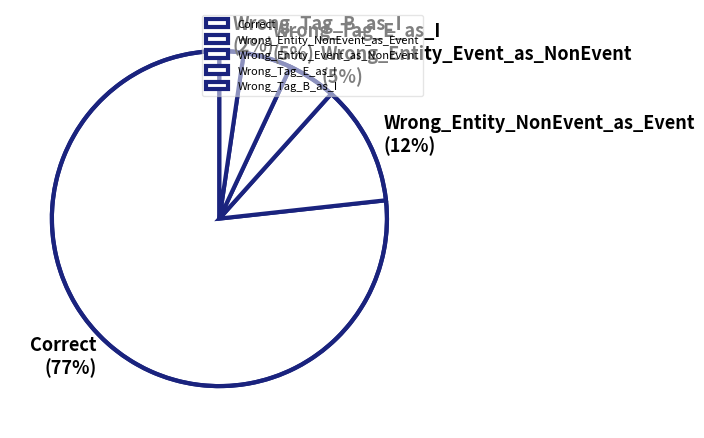

Which slice is the largest?

Correct